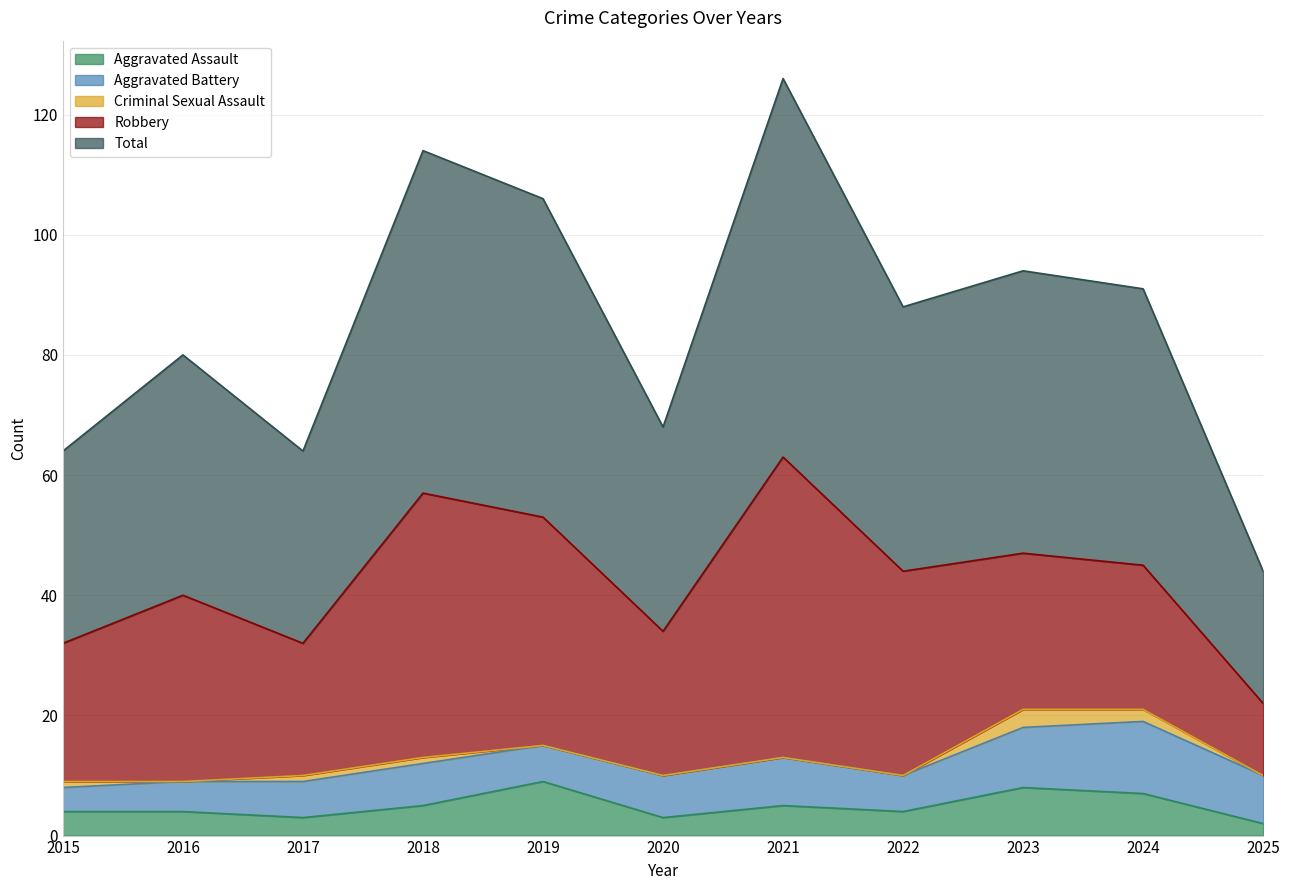

What is the value of the Robbery point at the 3rd from the left?

22